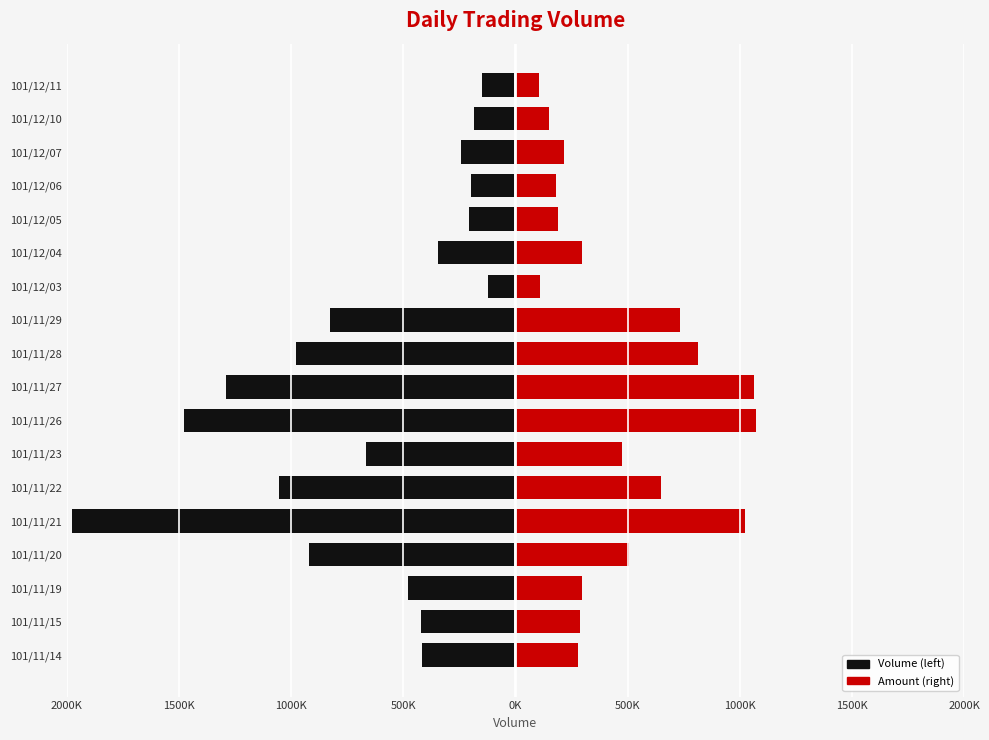

Are the bars grouped side by side (vs. stacked)?

Yes